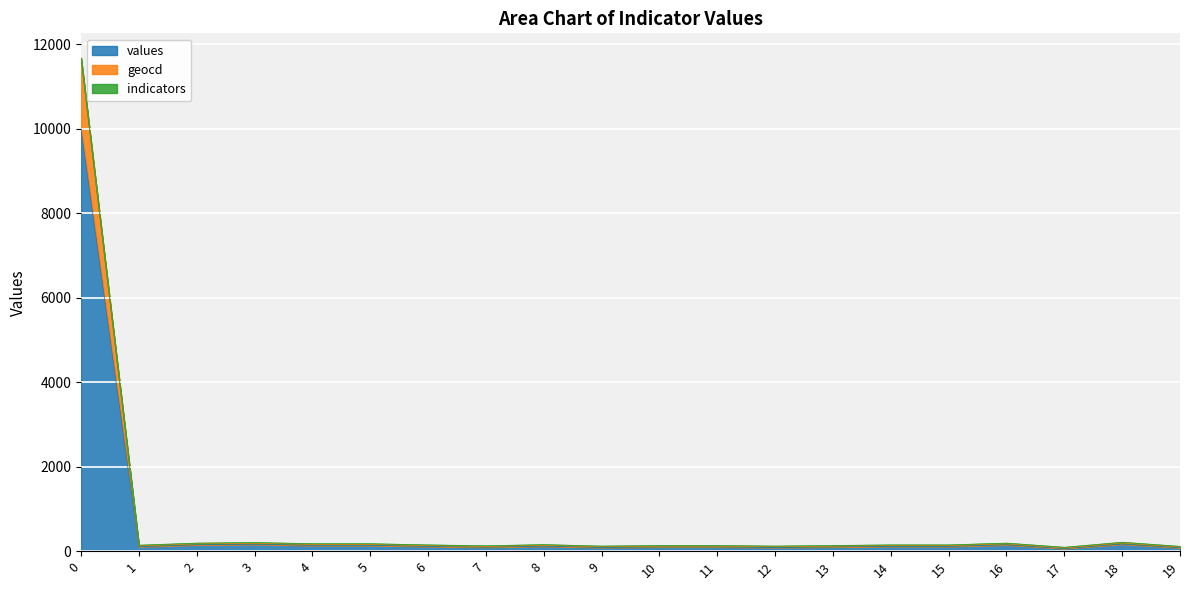

What is the maximum value for values?

10000.0